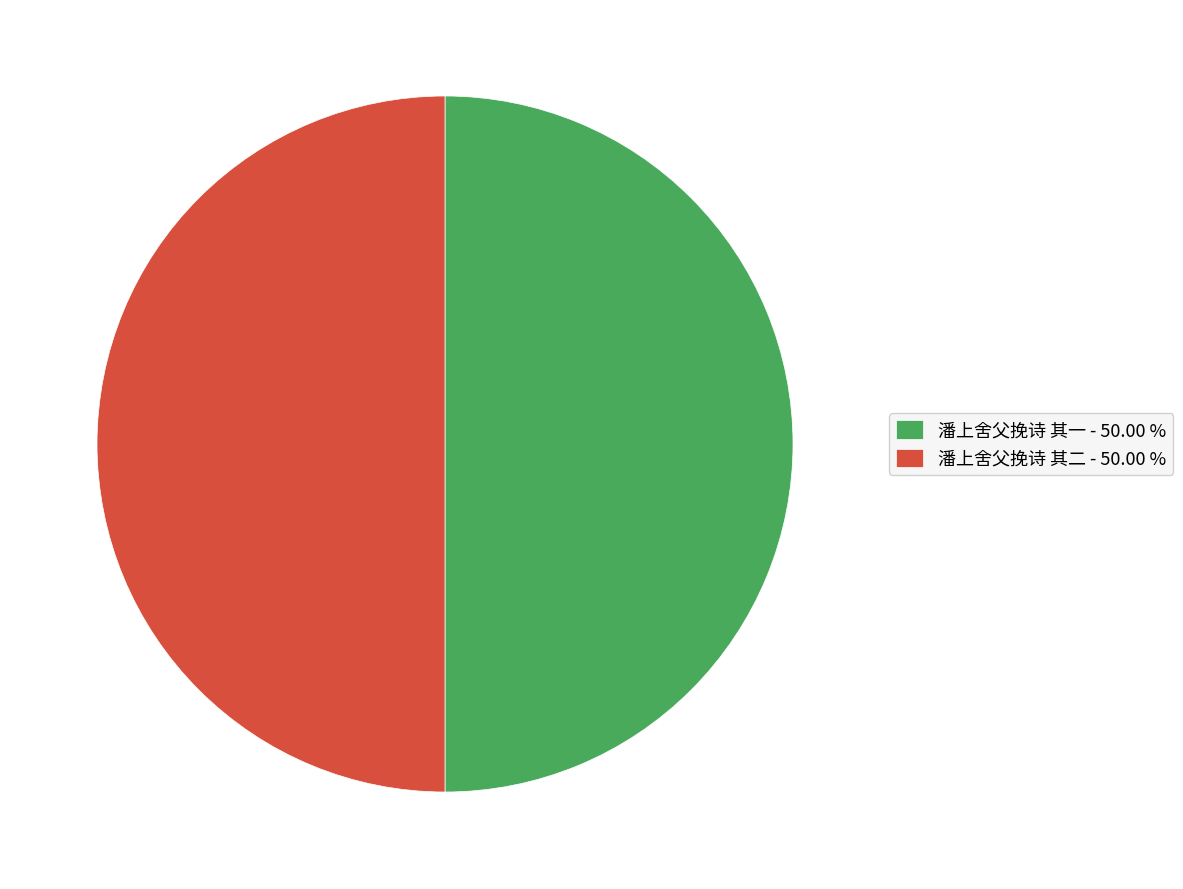

Do 潘上舍父挽诗 其一 - 50.00 % and 潘上舍父挽诗 其二 - 50.00 % together represent more than half of the pie?

Yes